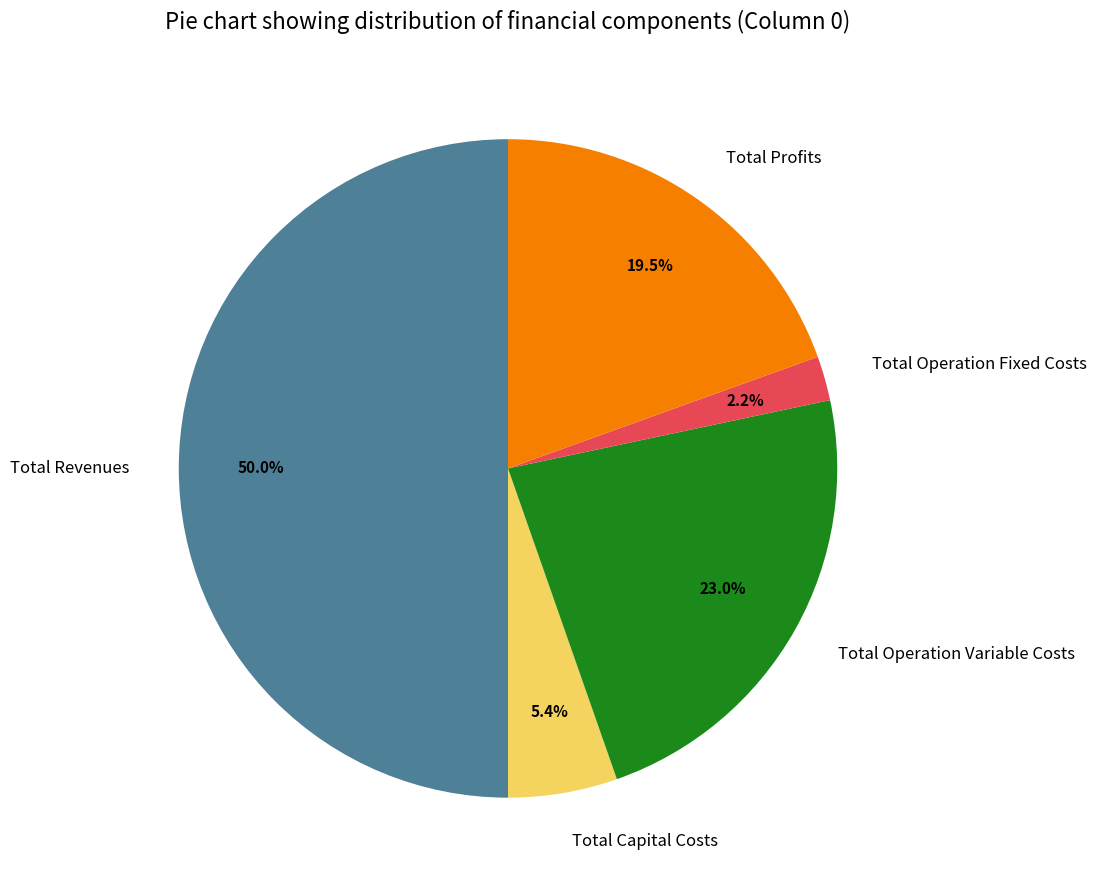

To the nearest percent, what is the combined percentage of Total Capital Costs and Total Profits?

25%